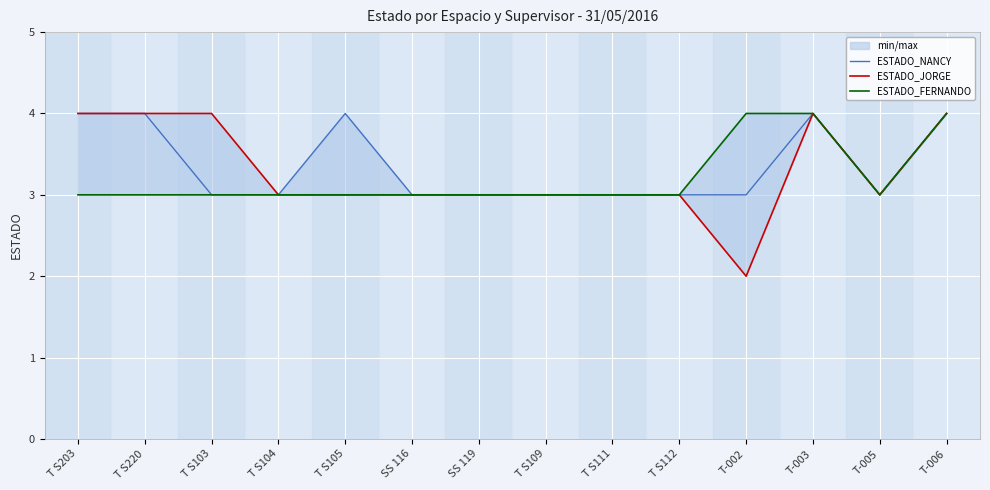

What is the greatest value displayed?

4